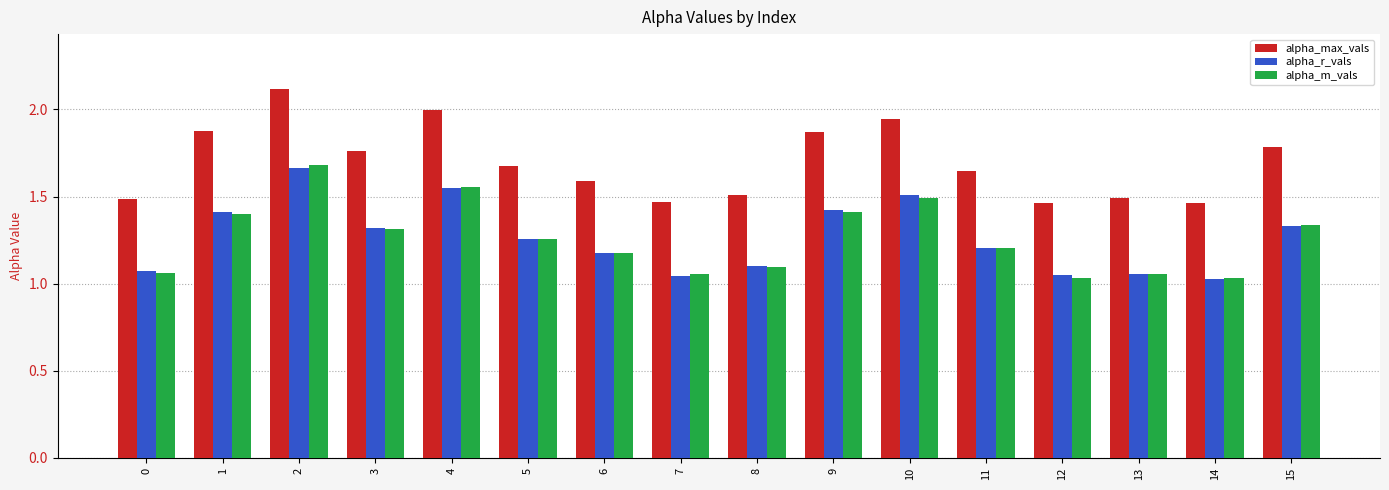

The value of alpha_max_vals at 12 is 1.5. True or false?

True